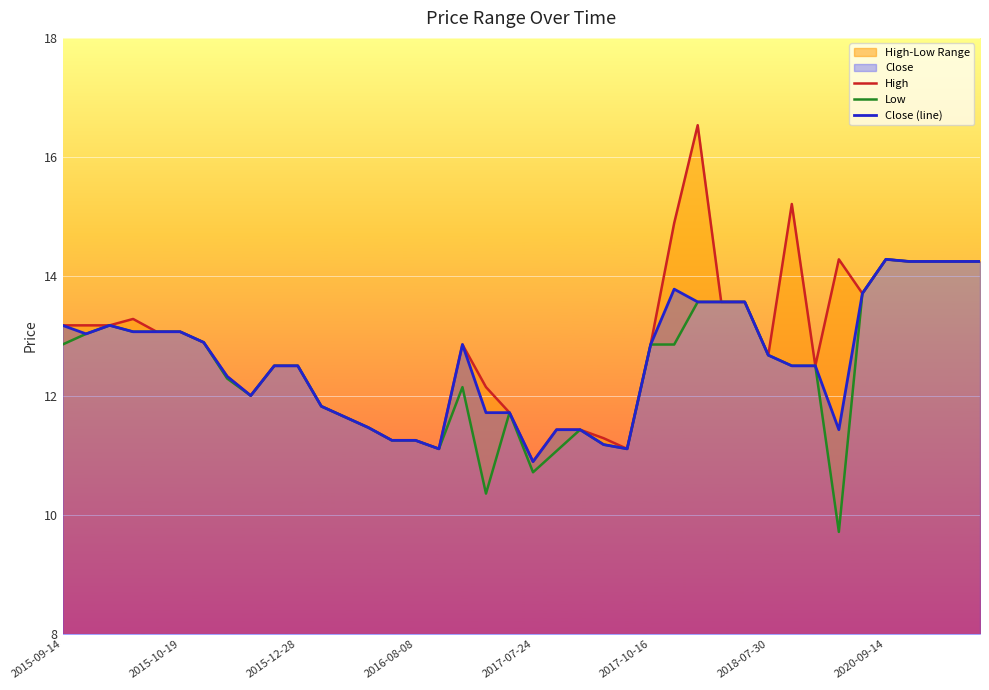

At which label does Low first exceed 12?

2015-09-14